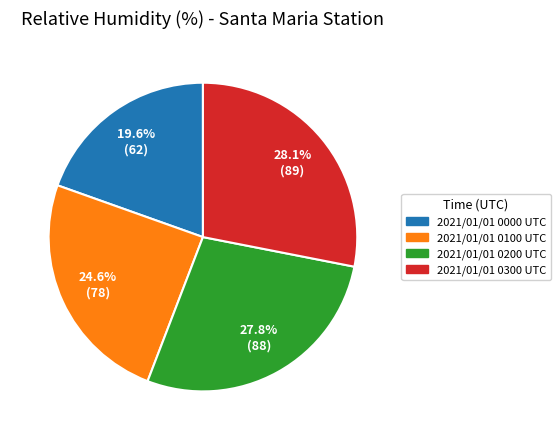

Which category has the smallest portion of the pie?

2021/01/01 0000 UTC